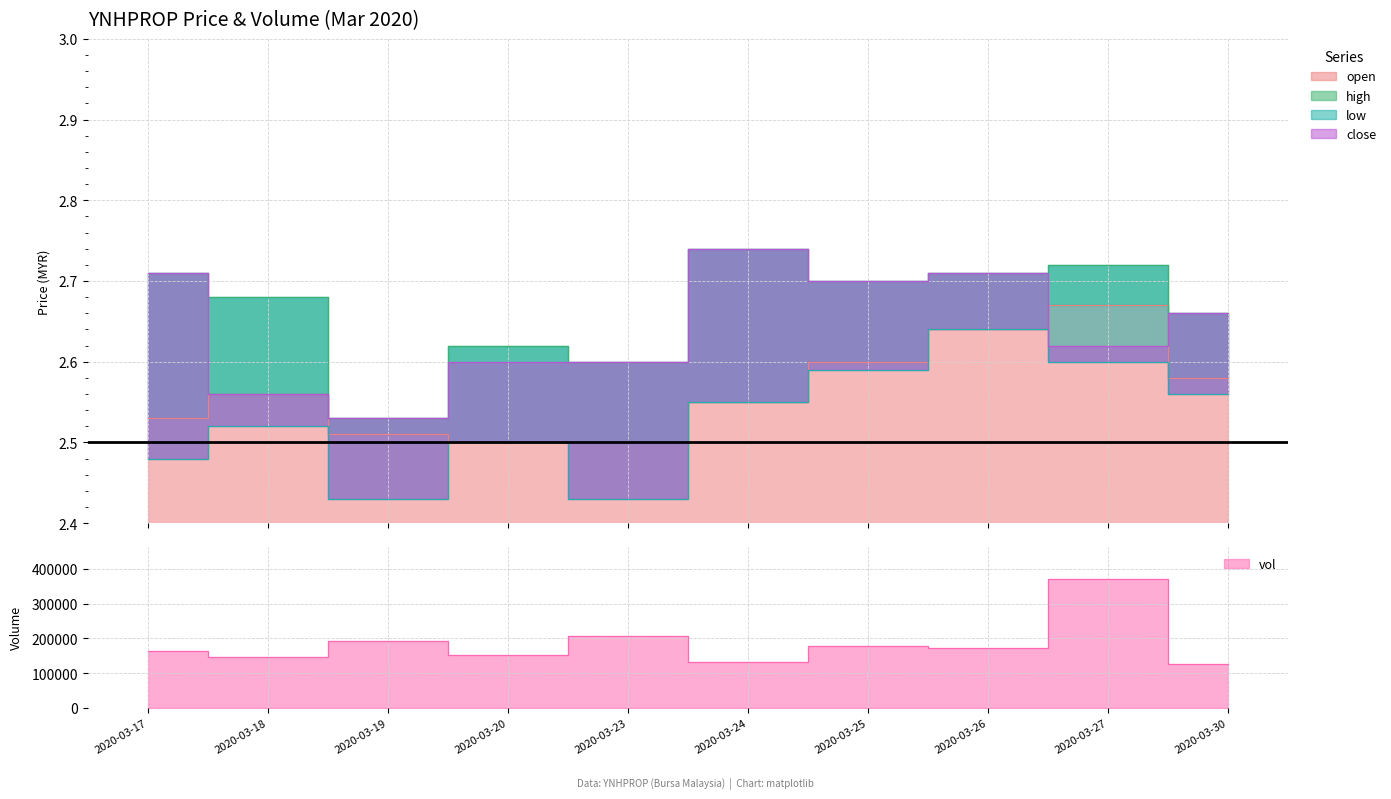

Is it true that low equals 0.9 at 2020-03-17?

False